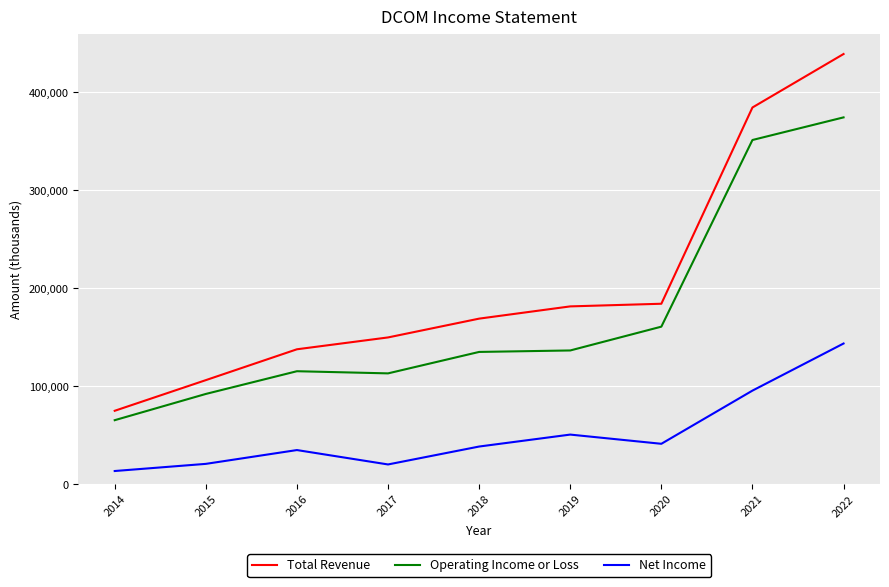

True or false: Operating Income or Loss and Total Revenue cross at least once.

False